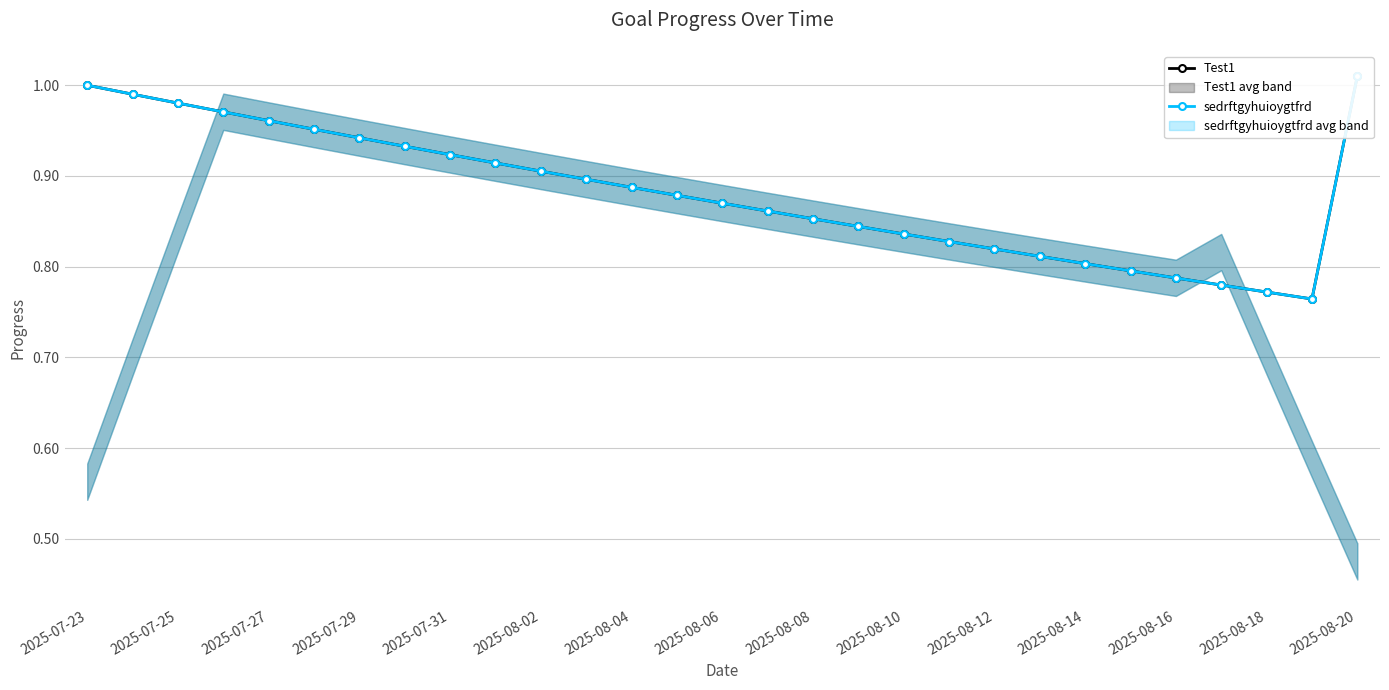

True or false: sedrftgyhuioygtfrd and Test1 cross at least once.

False